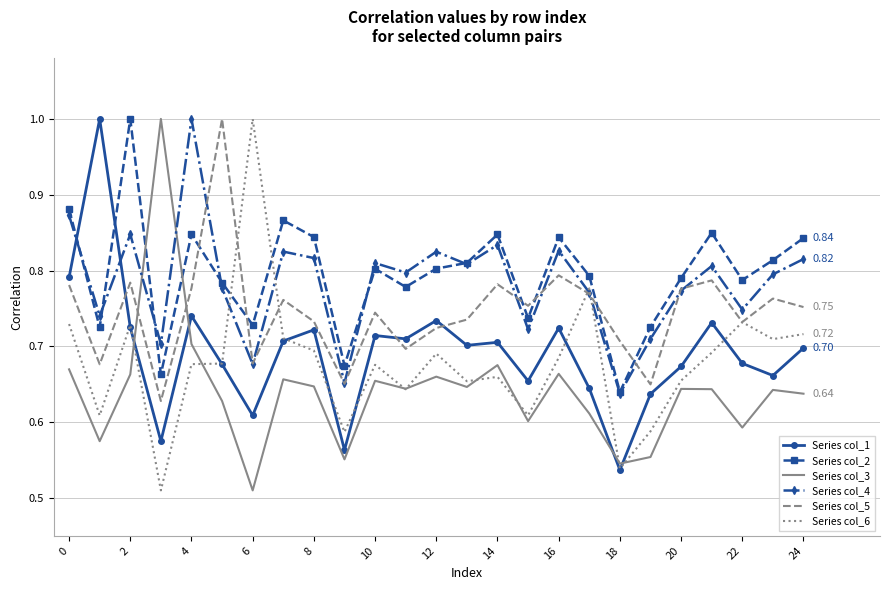

True or false: Series col_3 and Series col_2 intersect in this chart.

True